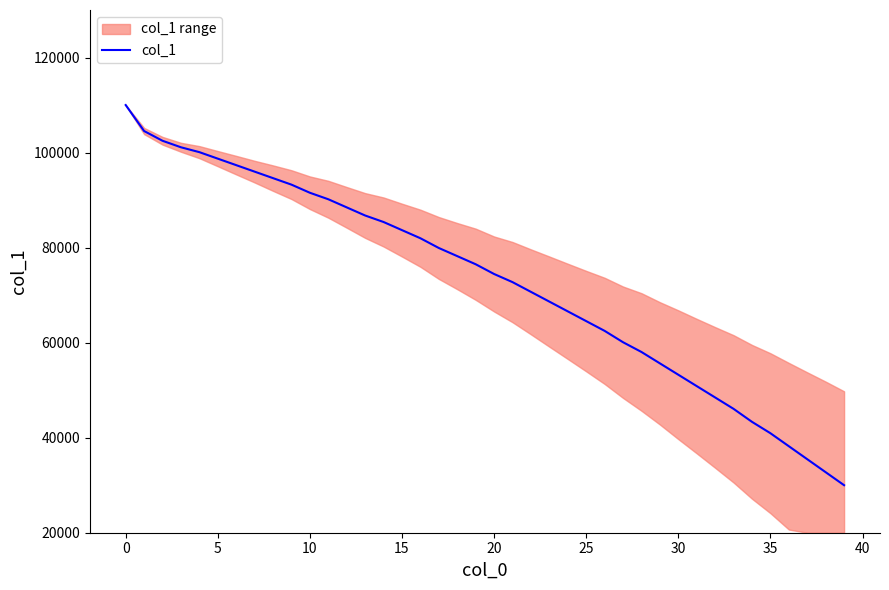

What is the difference between the maximum and minimum values?

80000.0